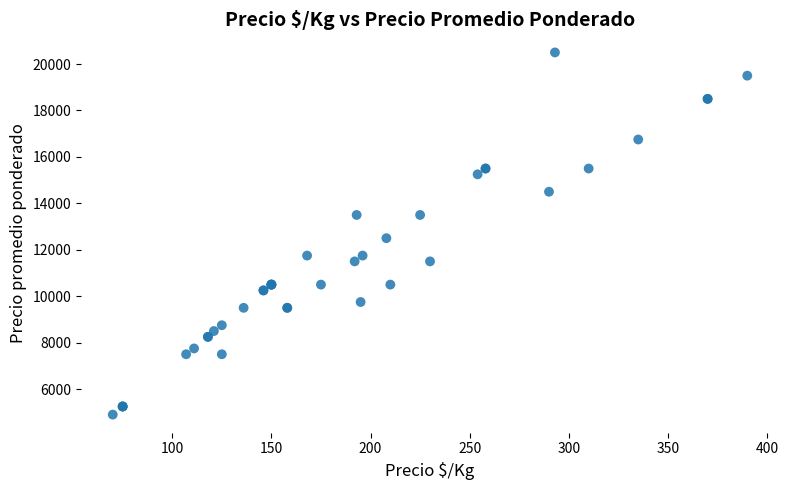

What Y value in the scatter plot is closest to 12700?

12500